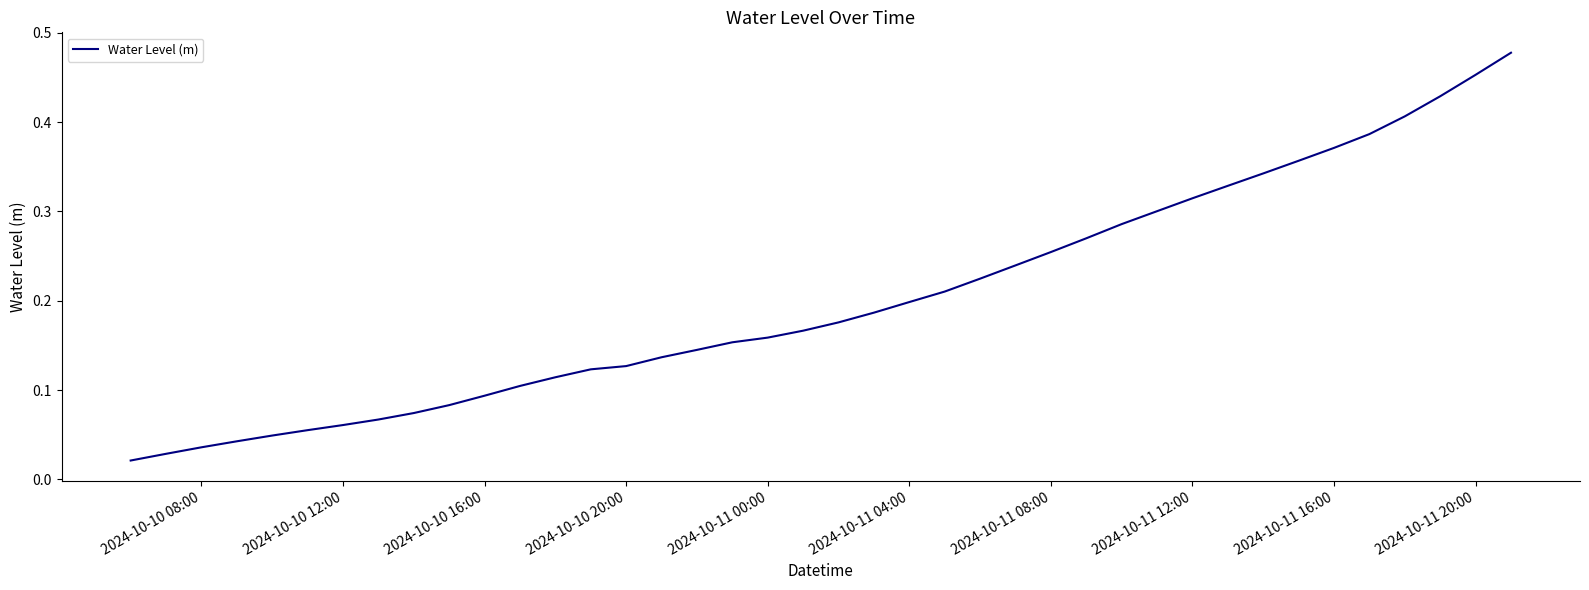

Does the chart have visible grid lines?

No